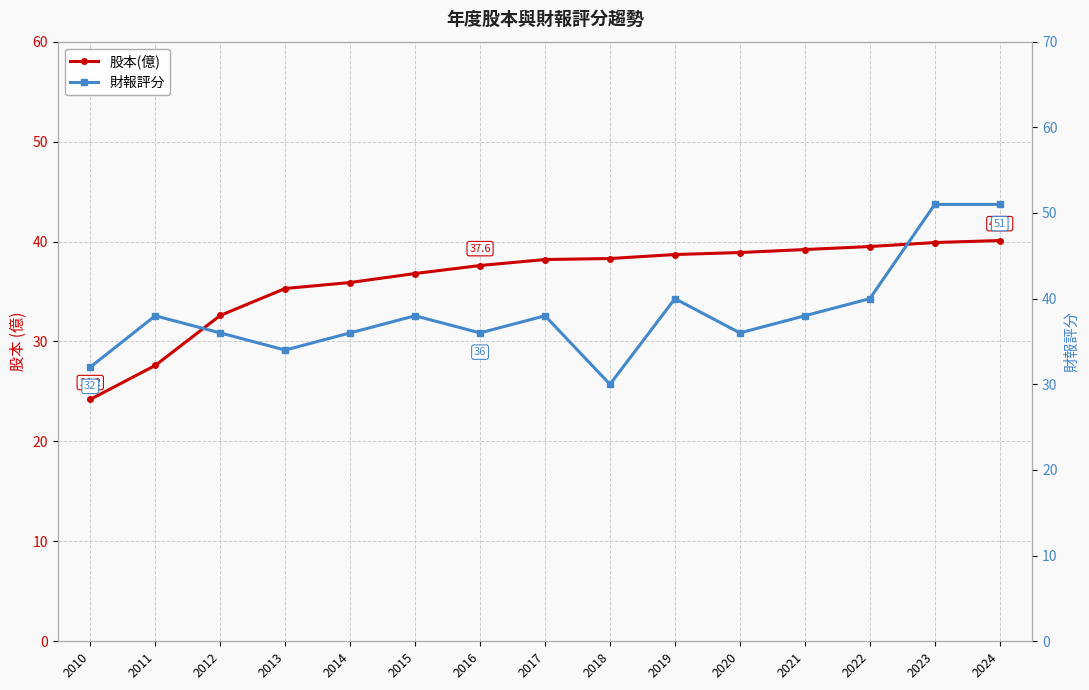

What are all the series names shown in the legend?

股本(億), 財報評分